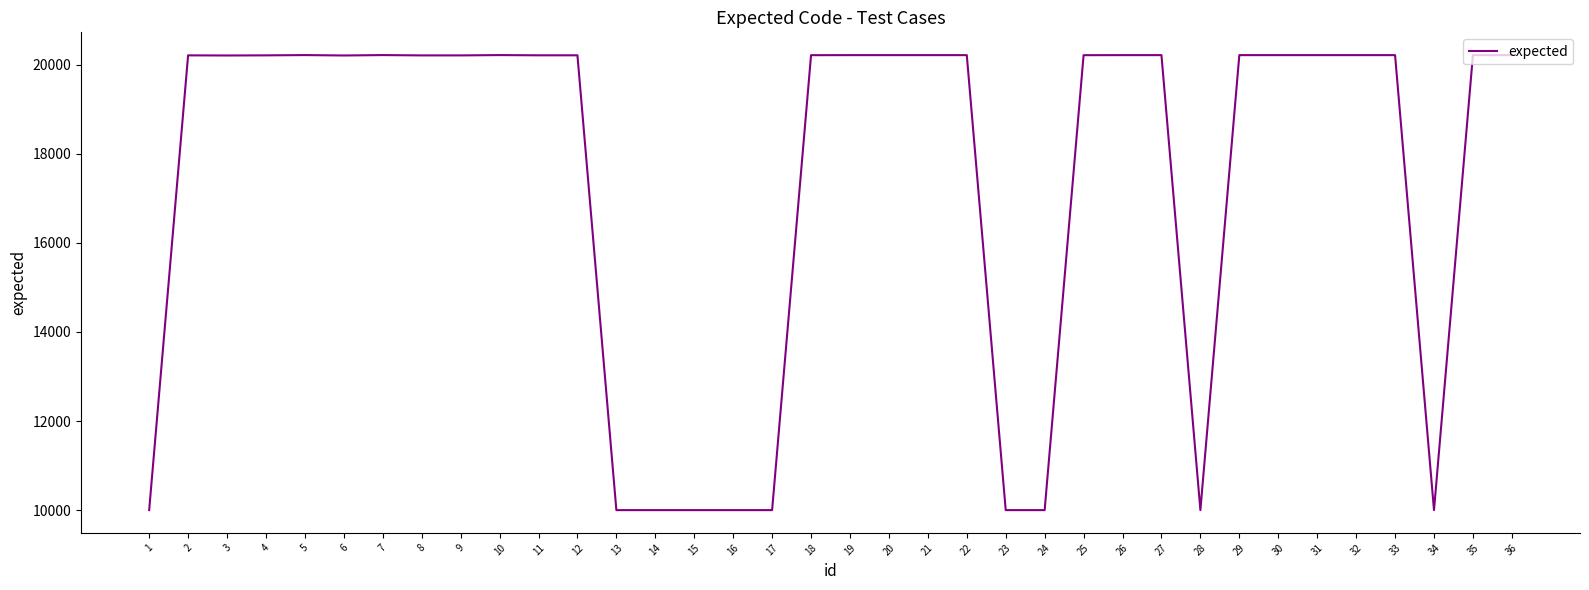

What is the sum of all values?

625451